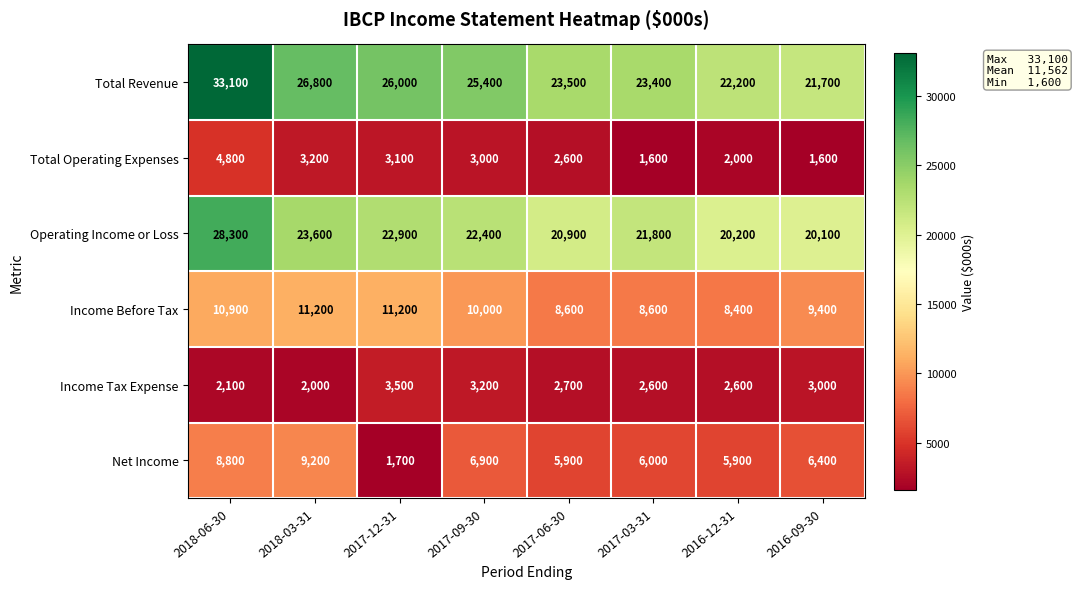

At 2016-09-30, list the series in order from largest to smallest.

Total Revenue, Operating Income or Loss, Income Before Tax, Net Income, Income Tax Expense, Total Operating Expenses